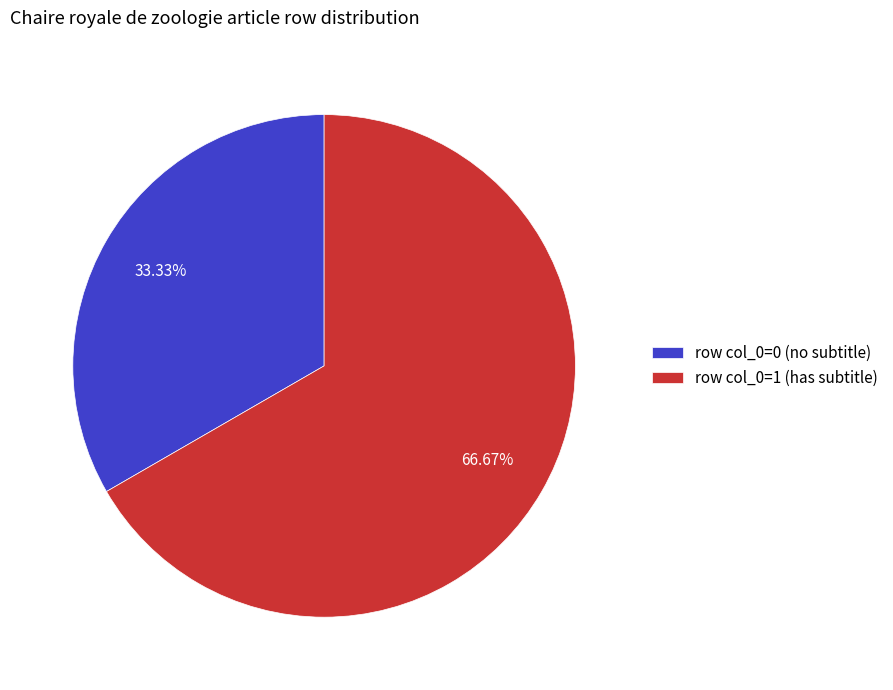

What is the smallest slice in the pie chart?

row col_0=0 (no subtitle)